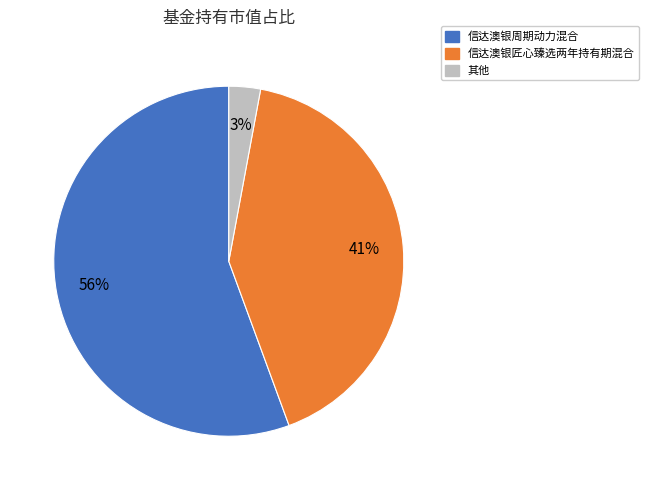

Is it true that 信达澳银匠心臻选两年持有期混合 is 41% of the pie?

True